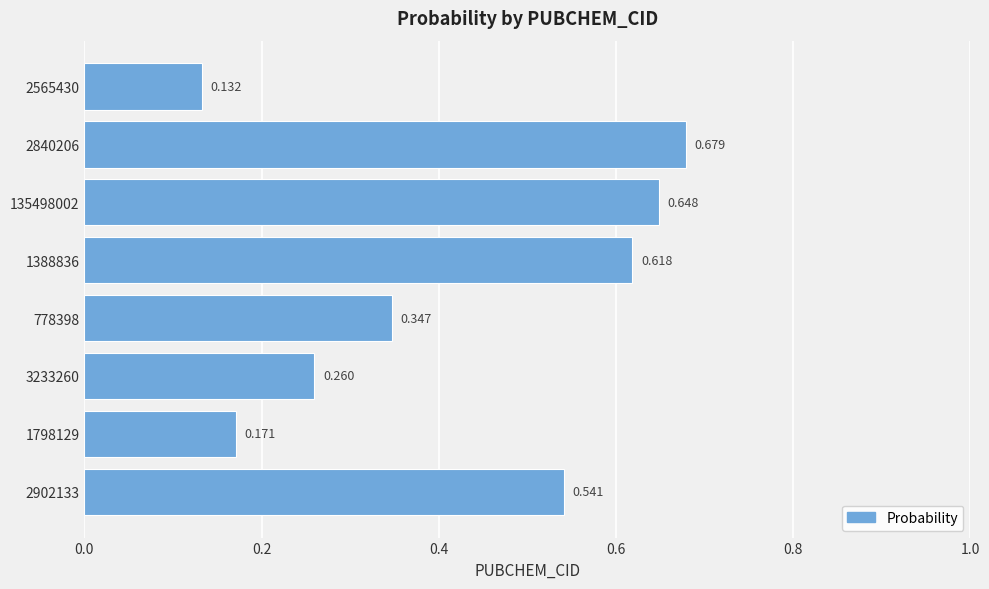

What is the sum of all values?

3.4